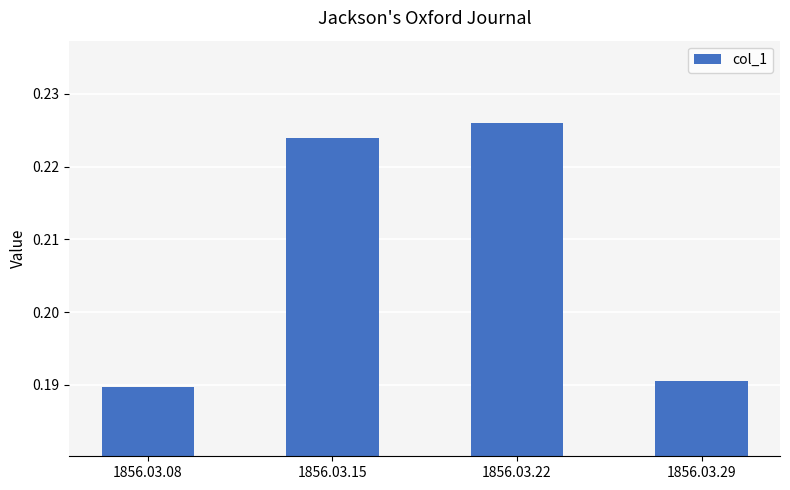

Rank the categories by value from highest to lowest.

1856.03.22, 1856.03.15, 1856.03.29, 1856.03.08